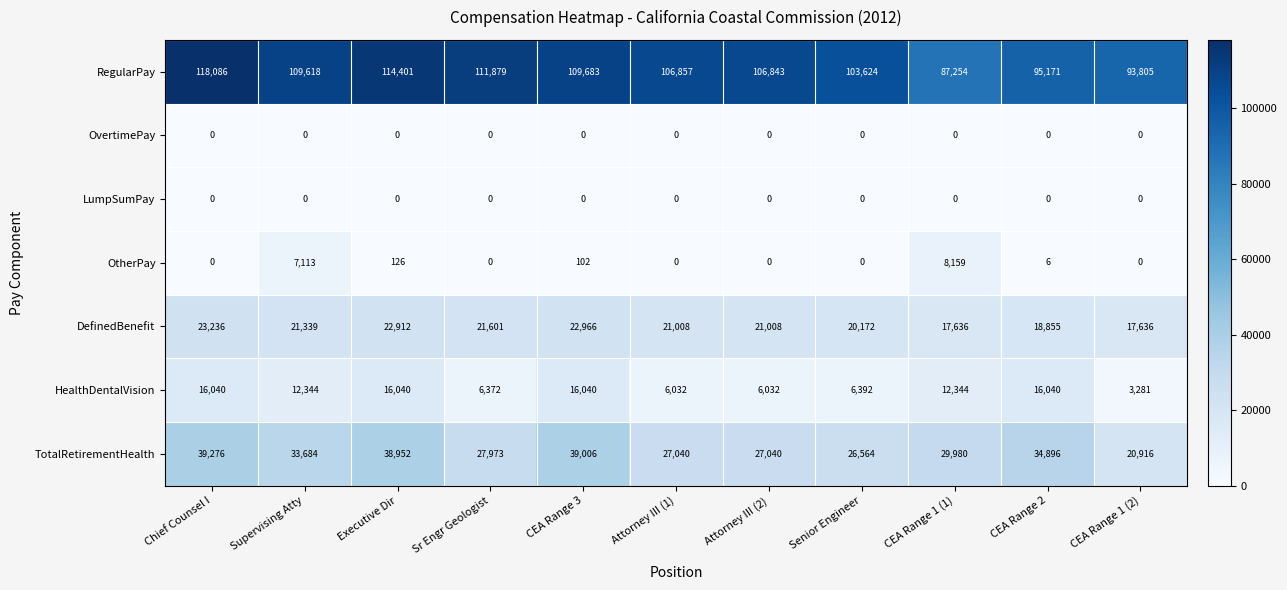

Count the number of categories in the chart.

11